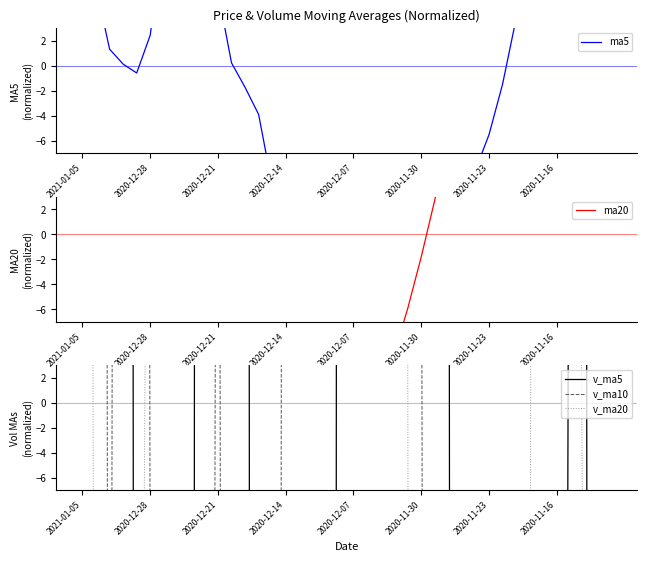

Which series ends up on top after the final intersection of ma20 and v_ma20?

ma20